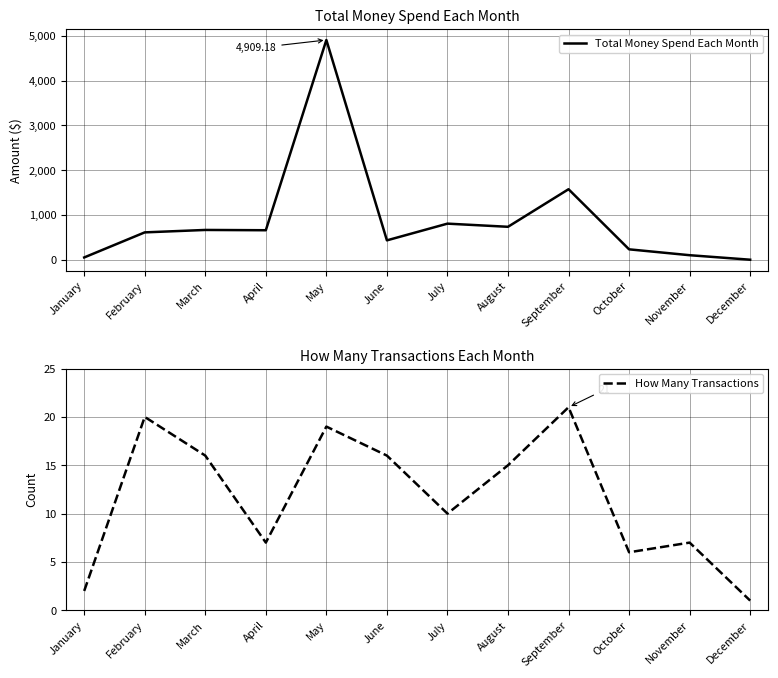

Where does the Total Money Spend Each Month series first go above 659?

March